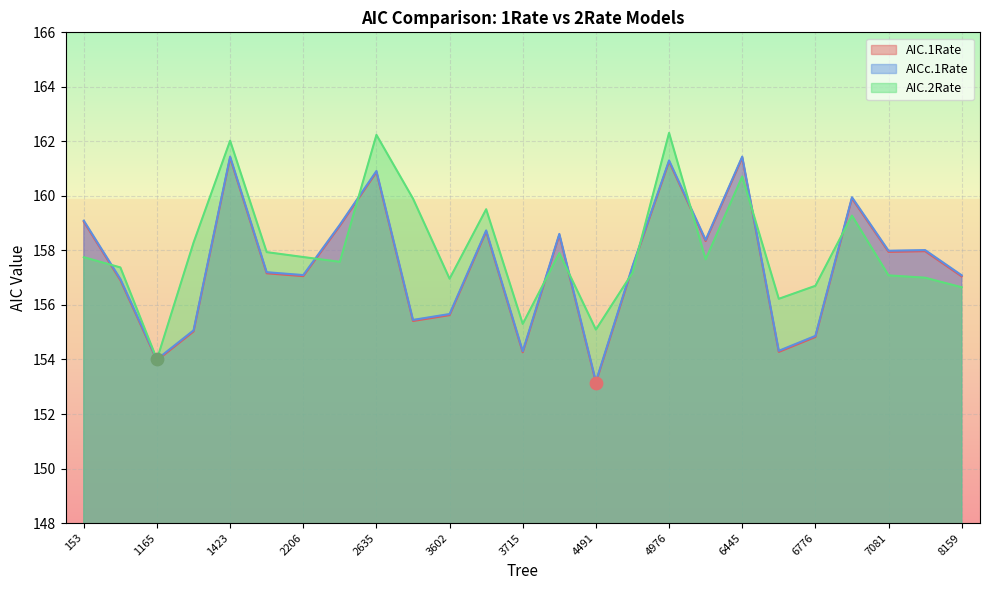

Which series has the largest total across all categories?

AIC.2Rate